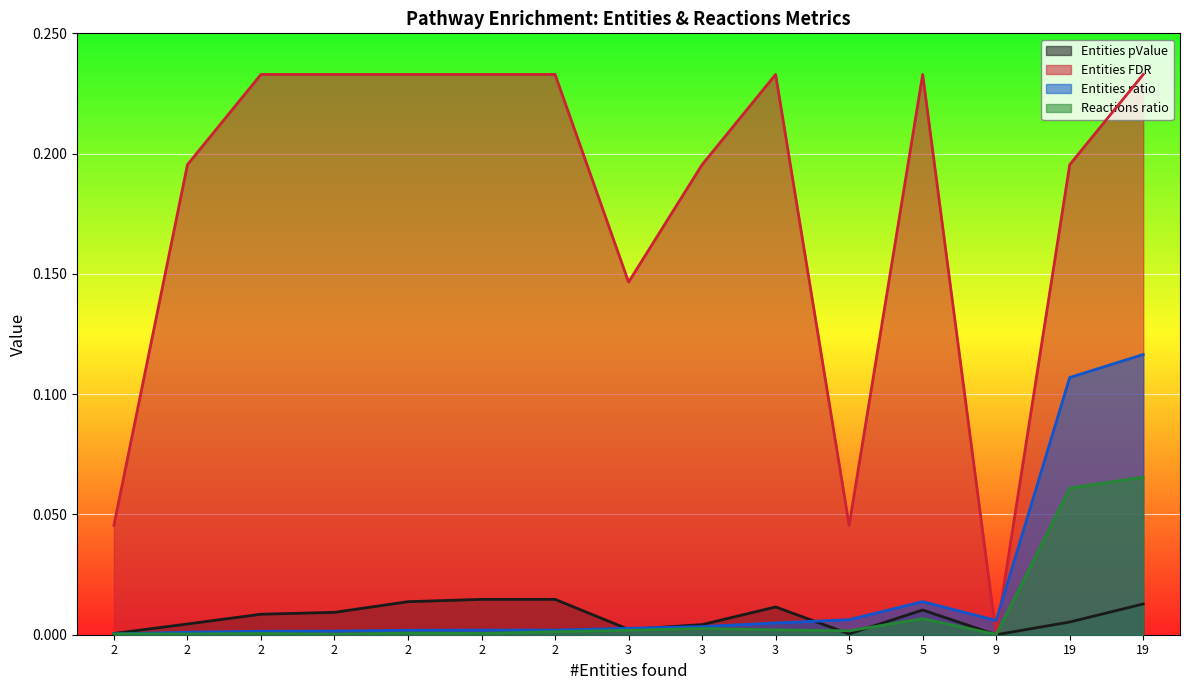

How many interior local peaks does the Reactions ratio series have?

5